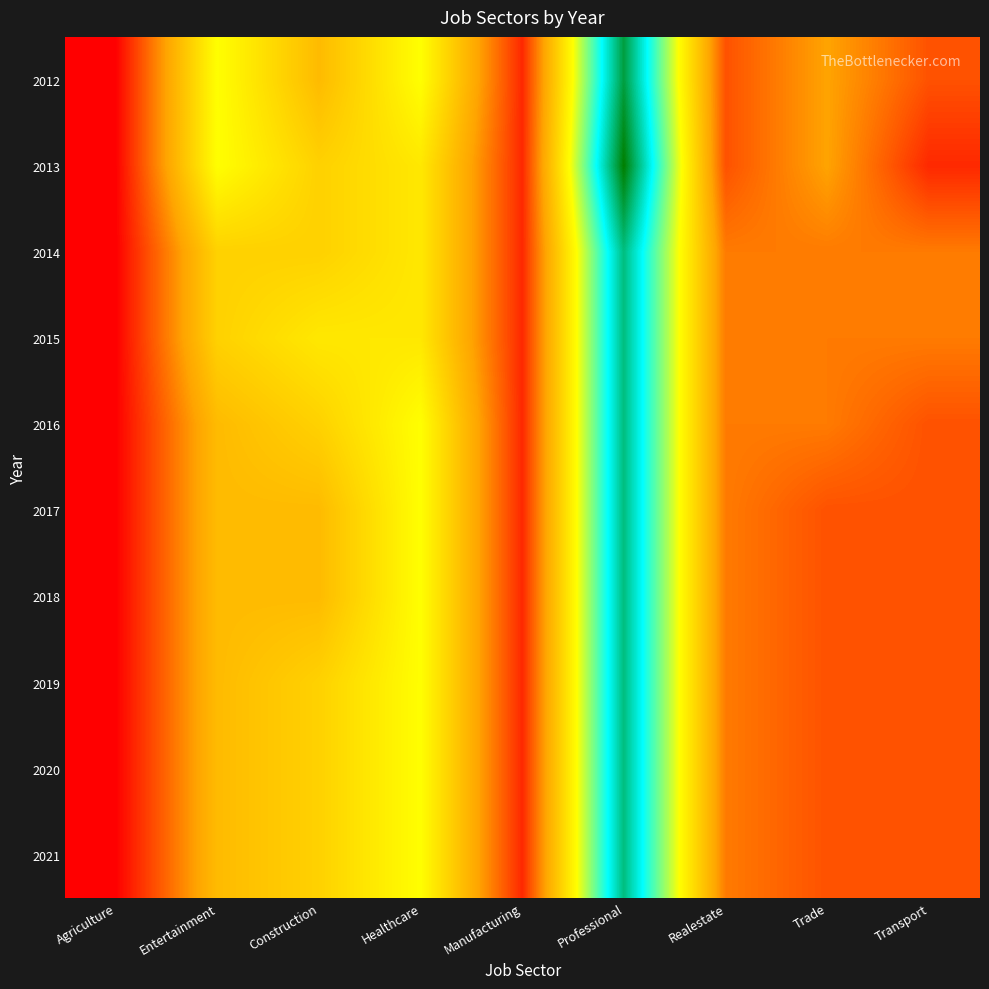

How many series are shown in this chart?

10